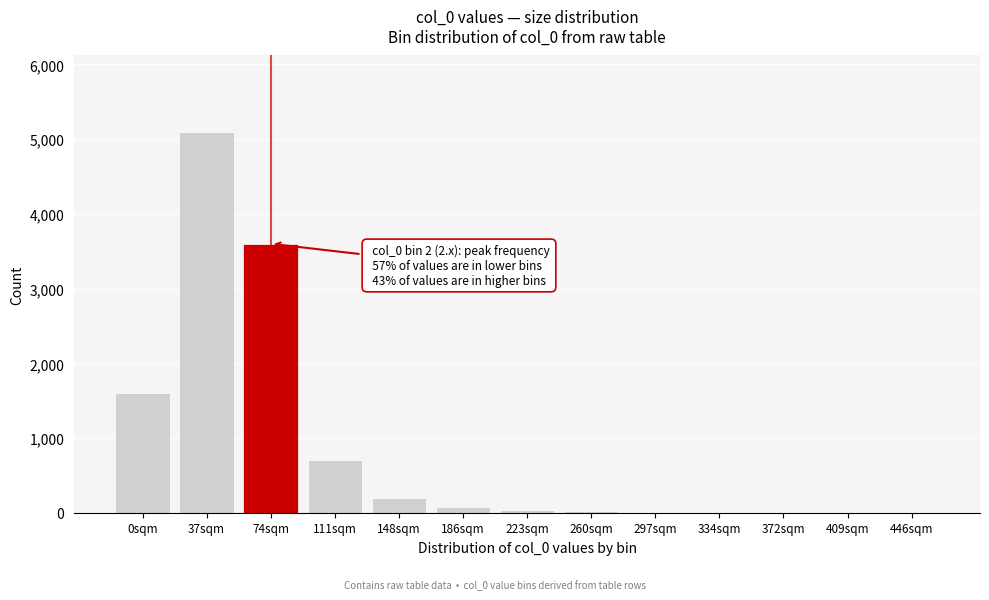

What is the maximum value shown in the chart?

5100